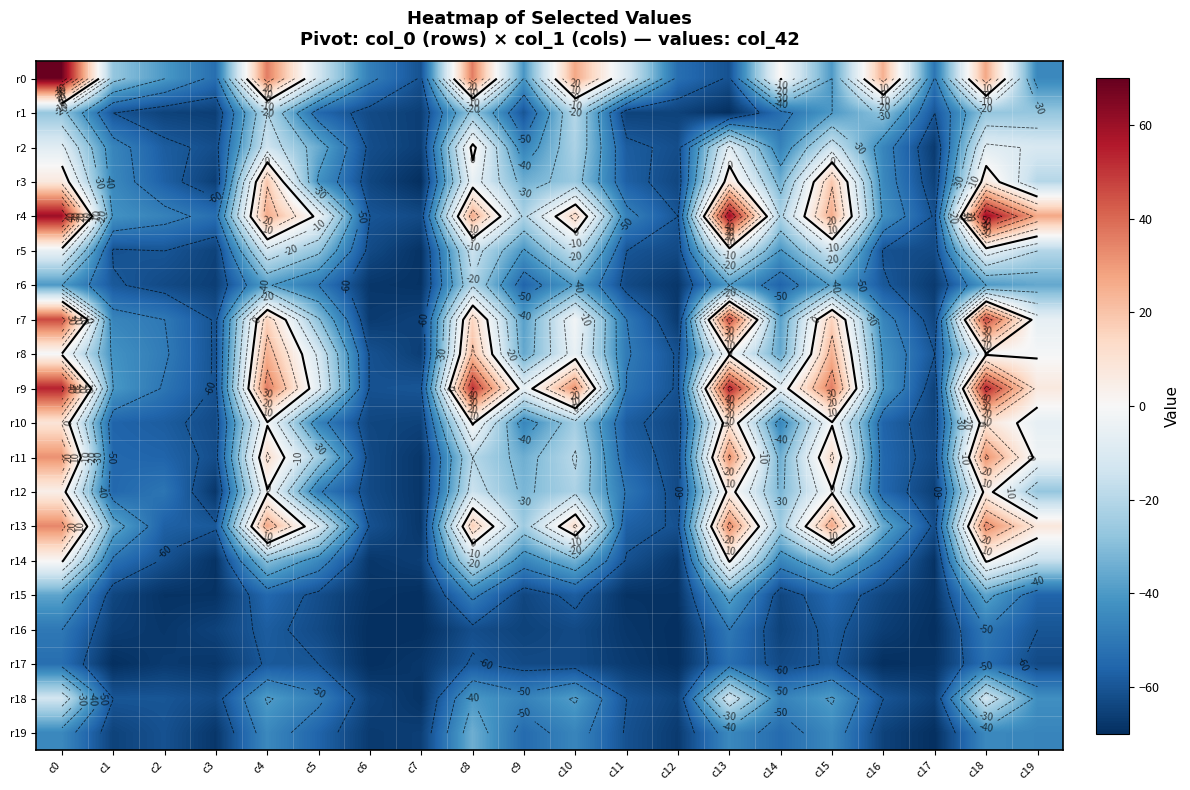

What is the minimum value shown in the chart?

-70